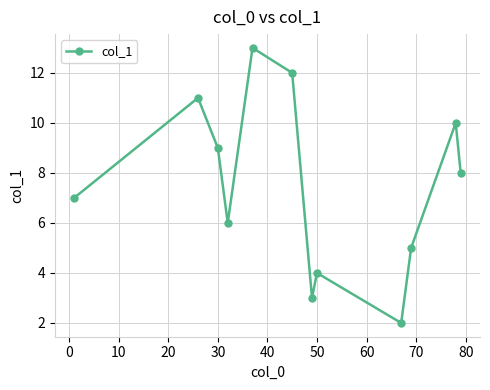

What is the minimum value shown in the chart?

2.0